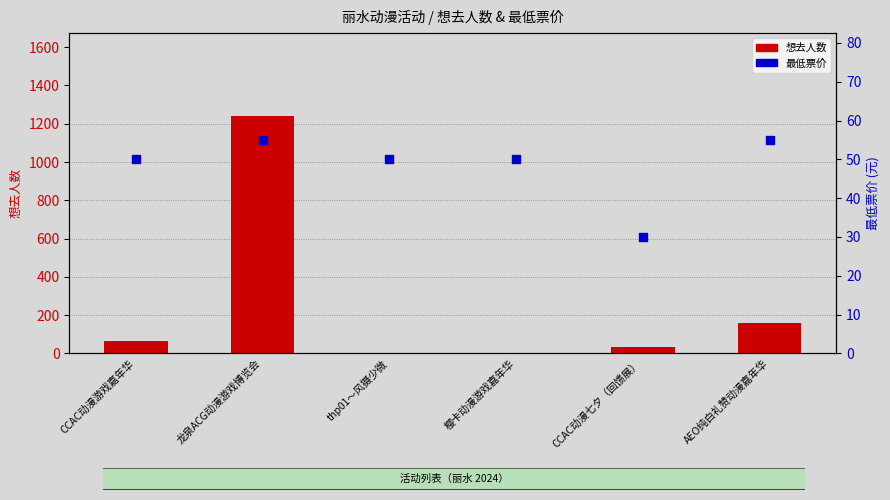

Which series contains the highest Y value?

想去人数